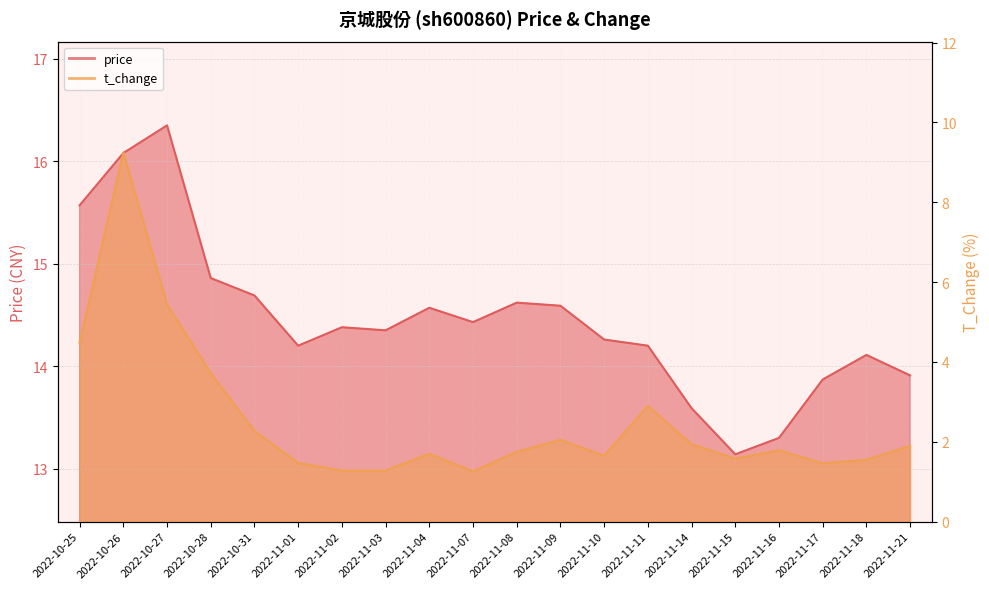

What is the sum of all t_change values?

50.7